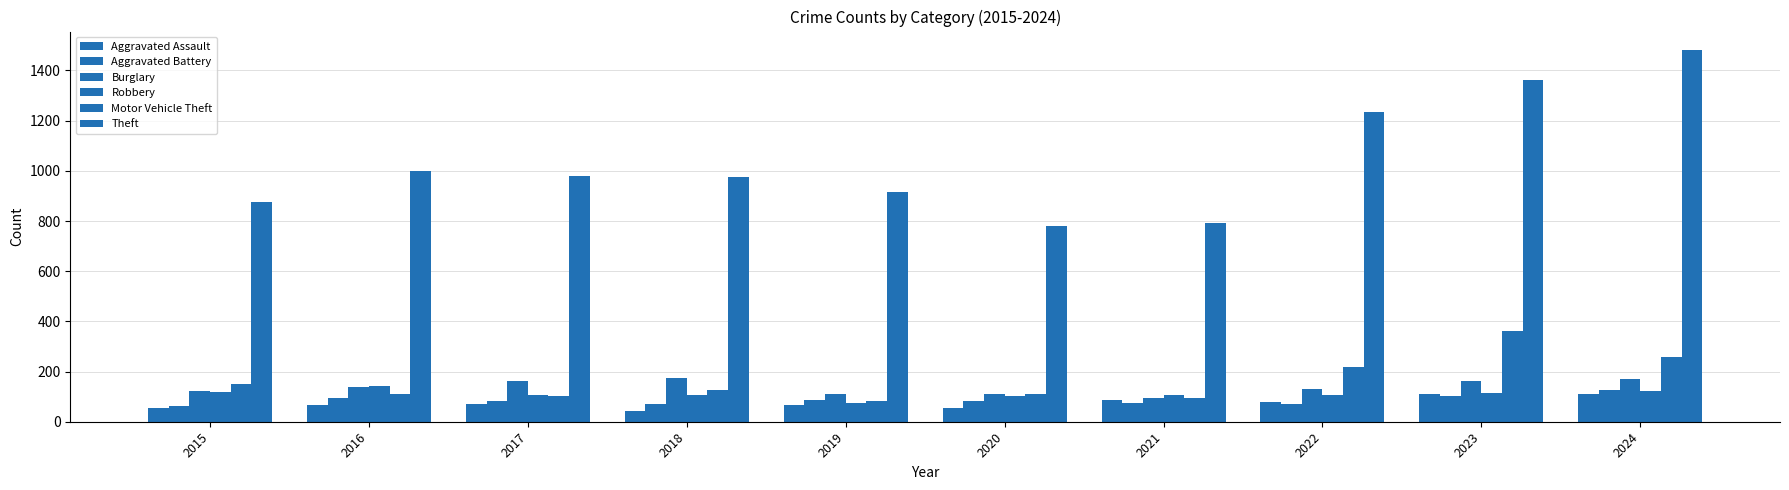

True or false: Burglary has a value of 95 at 2021.

True